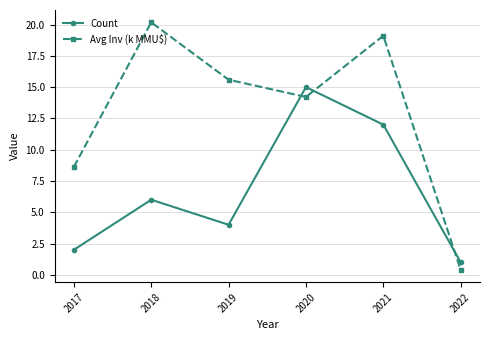

What is the minimum value for Count?

1.0